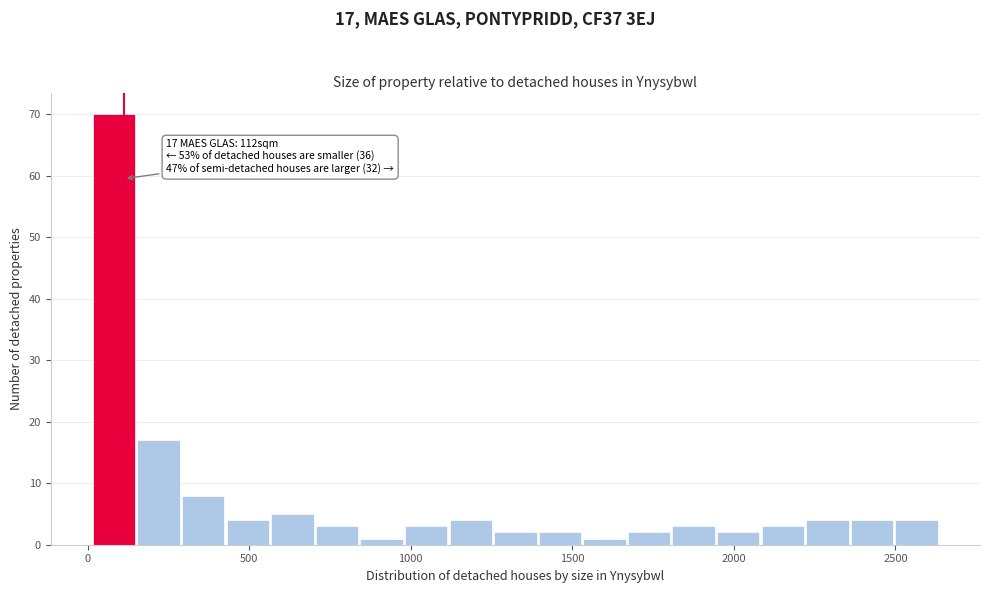

Read against the x-axis, roughly where is the centre of the tallest bar?

100